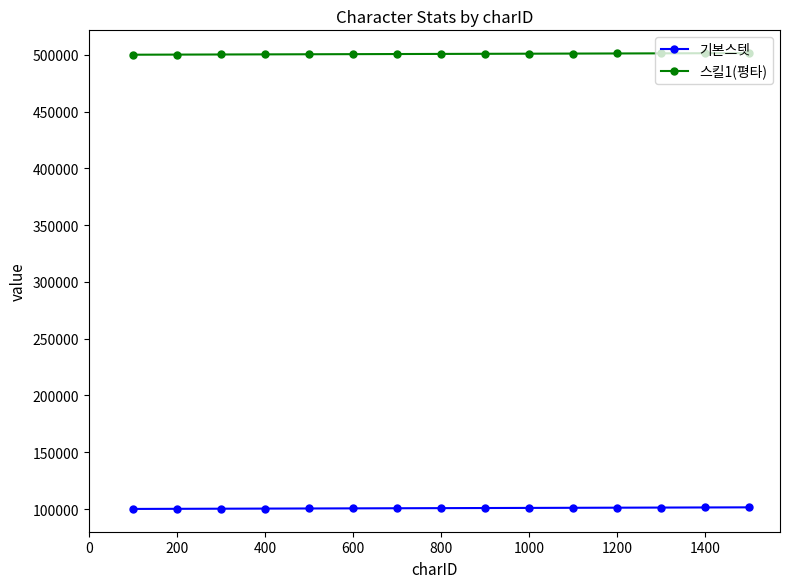

What is the average value of the 기본스텟 series?

100800